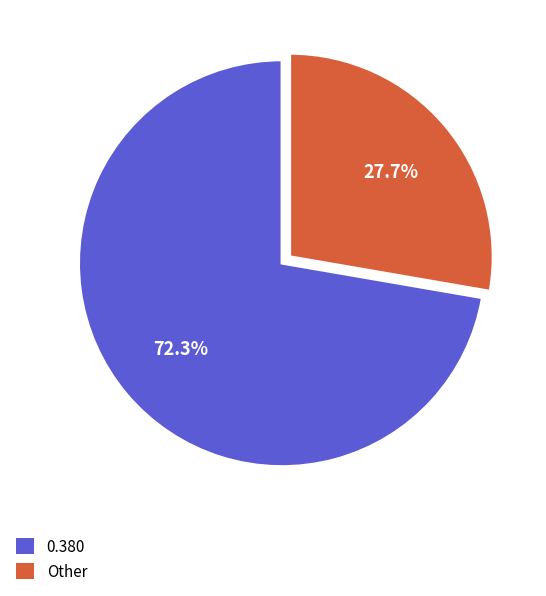

Is there a majority slice in this chart?

Yes